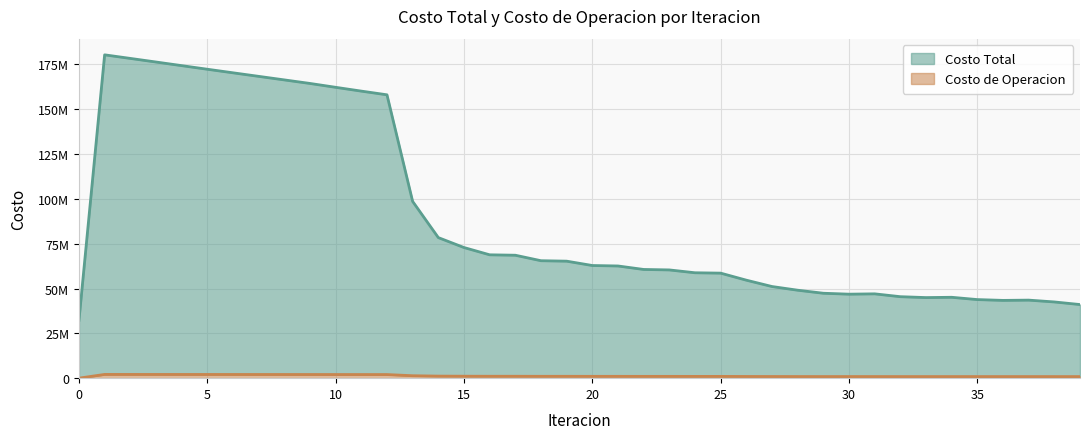

Which series has the widest spread of values?

Costo Total